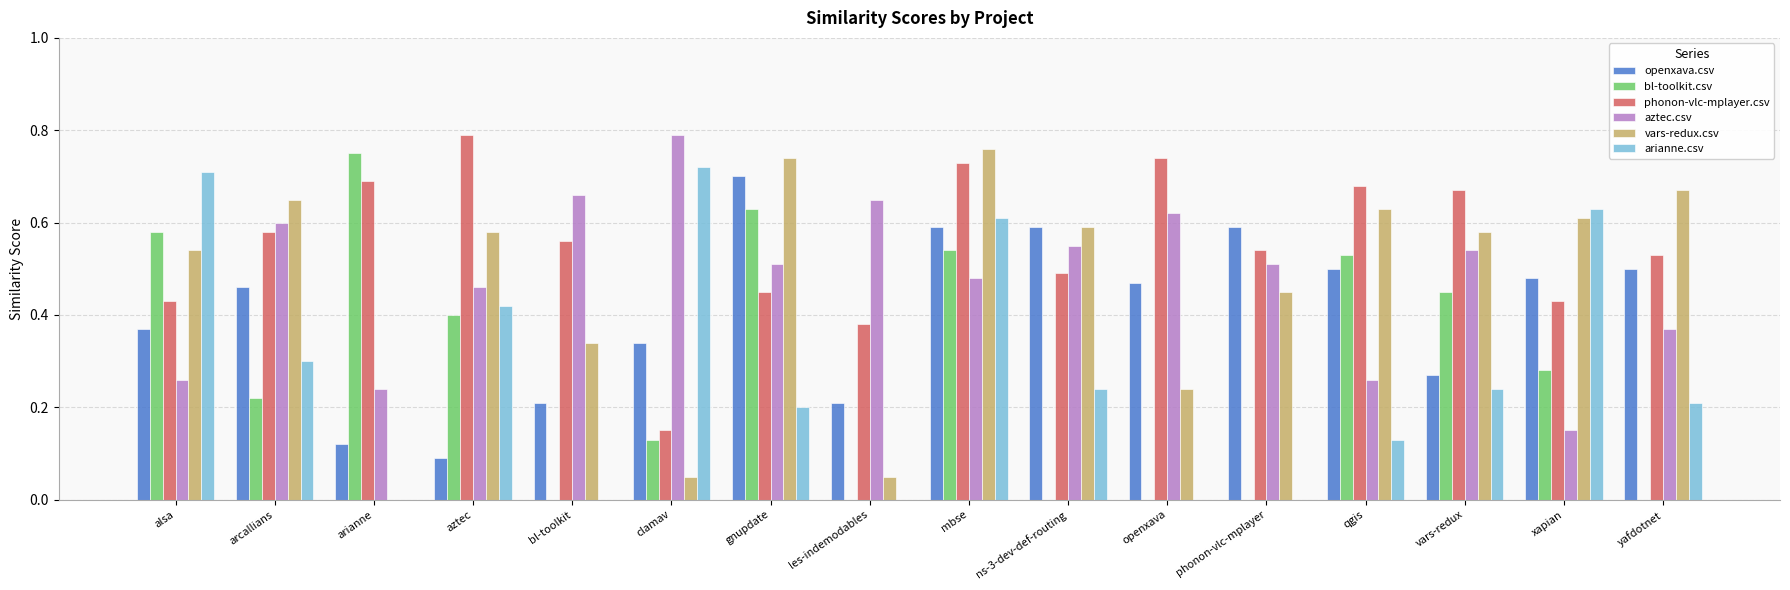

Is the value of bl-toolkit.csv at clamav greater than the value of aztec.csv at aztec?

No